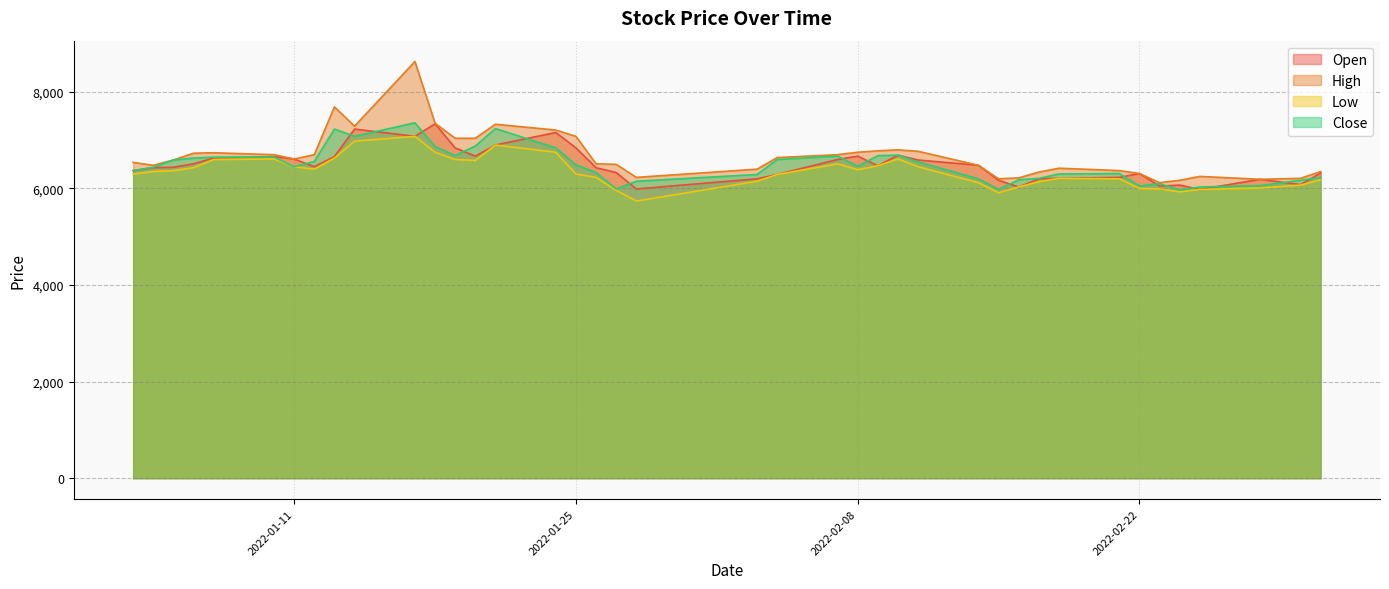

Which series has the largest total across all categories?

High